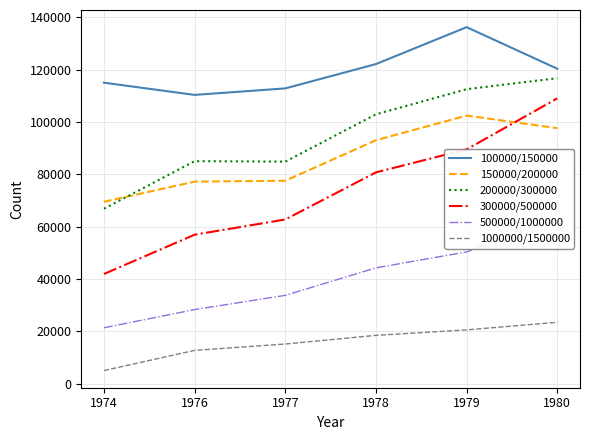

Reading left to right, list all the values displayed in this chart.

100000/150000: 114980	110311	112800	122100	136200	120300
150000/200000: 69453	77171	77500	93000	102400	97600
200000/300000: 66811	84991	84800	102900	112500	116700
300000/500000: 41858	56881	62700	80700	89500	109000
500000/1000000: 21304	28260	33700	44200	50300	63500
1000000/1500000: 4953	12661	15100	18400	20500	23400